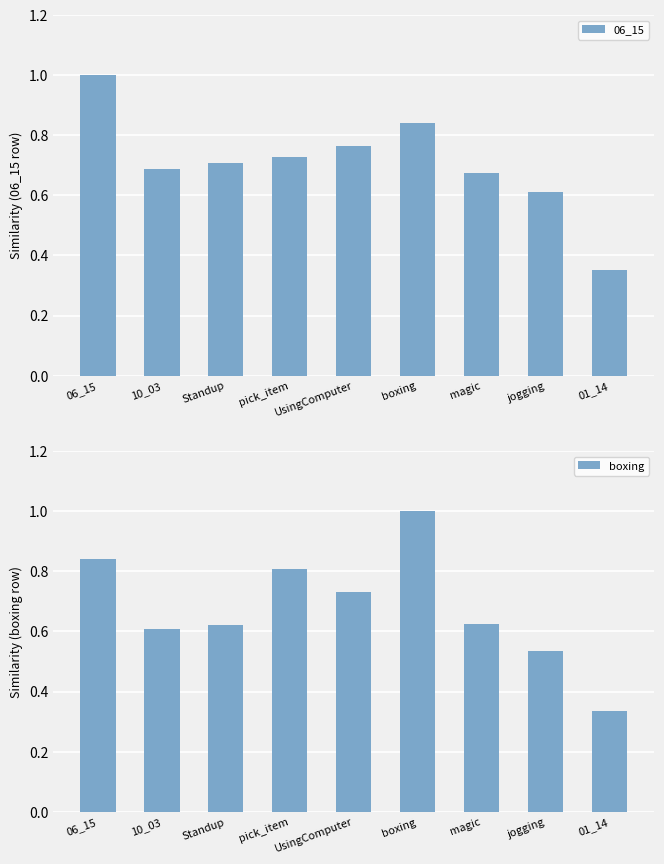

What is the sum of the 06_15 values at boxing and jogging?

1.5